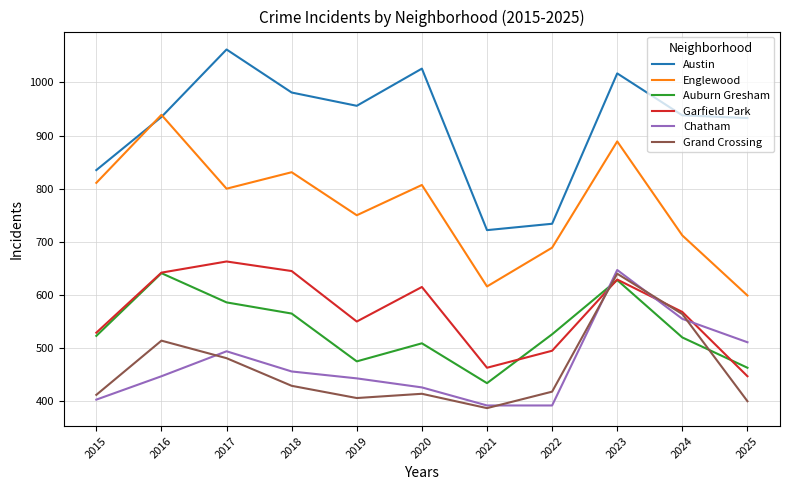

What is the approximate value of Austin at 2015, to the nearest 50?

850